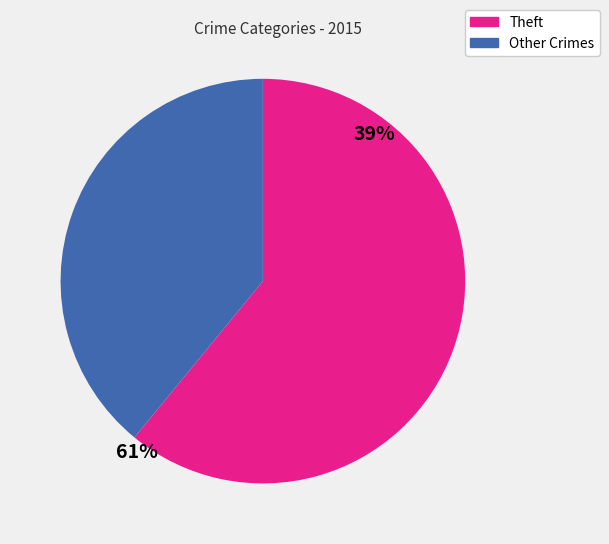

Which slice is the smallest?

Other Crimes